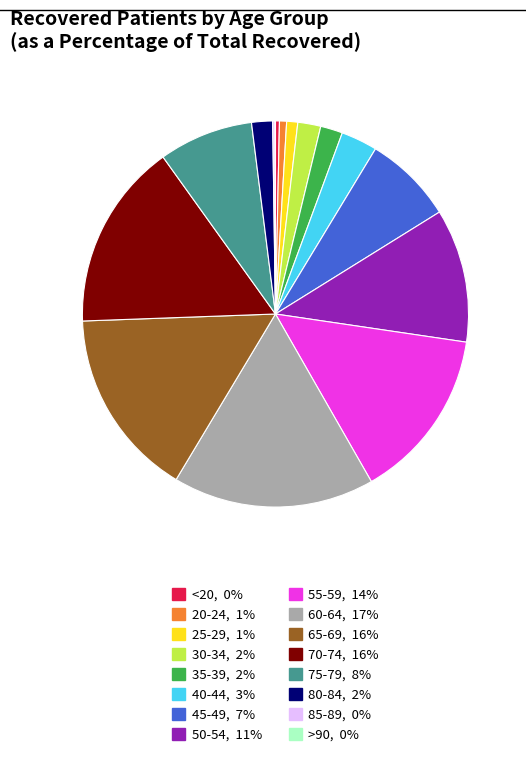

The 80-84 slice represents 11% of the pie. True or false?

False